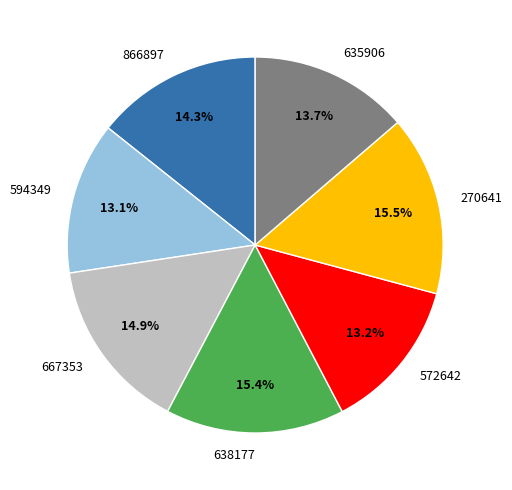

How many slices are in this pie chart?

7